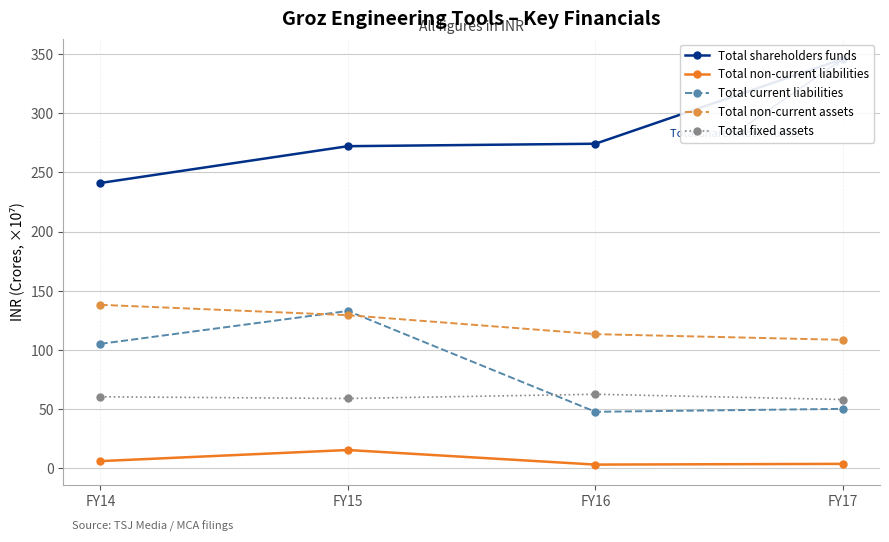

Reading left to right, transcribe all the data shown in this chart.

Total shareholders funds: FY14=241.0	FY15=272.1	FY16=274.1	FY17=345.8
Total non-current liabilities: FY14=6.1	FY15=15.5	FY16=3.2	FY17=3.8
Total current liabilities: FY14=105.2	FY15=132.9	FY16=47.8	FY17=50.3
Total non-current assets: FY14=138.1	FY15=129.4	FY16=113.3	FY17=108.5
Total fixed assets: FY14=60.4	FY15=59.0	FY16=62.6	FY17=58.1